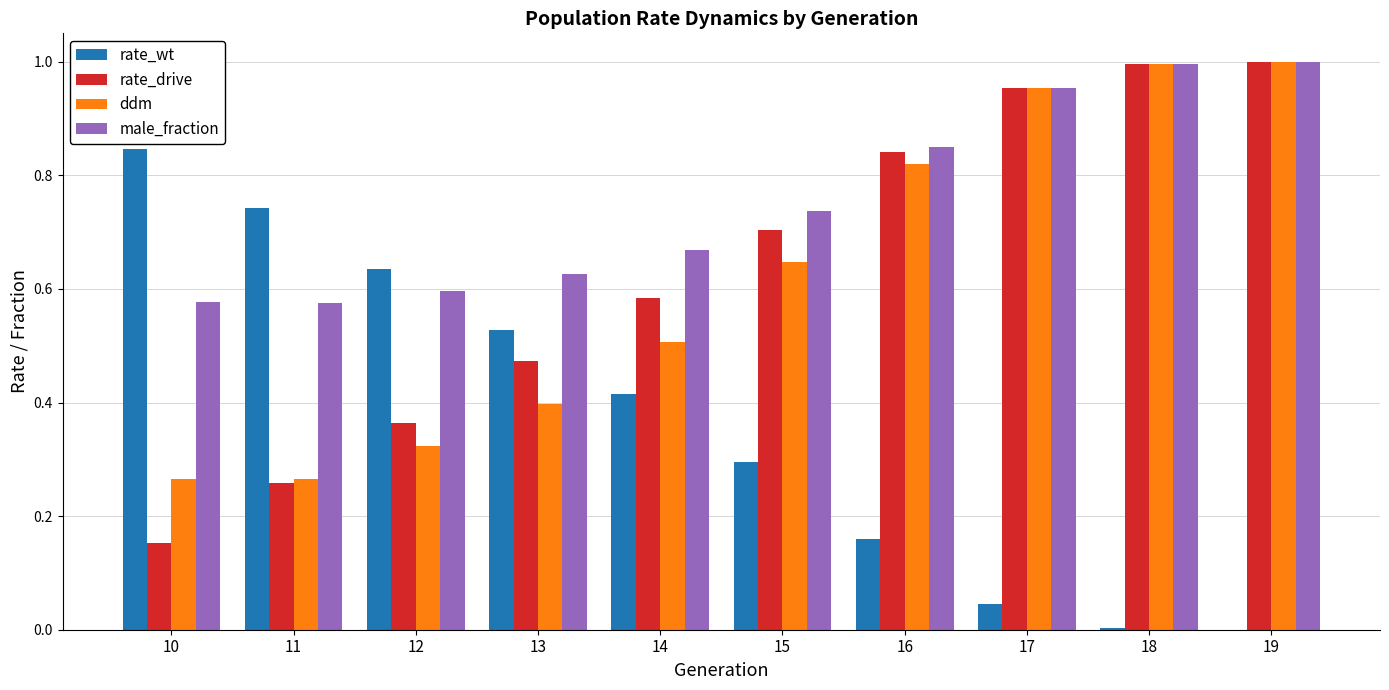

Is the value of ddm at 19 greater than the value of rate_wt at 15?

Yes